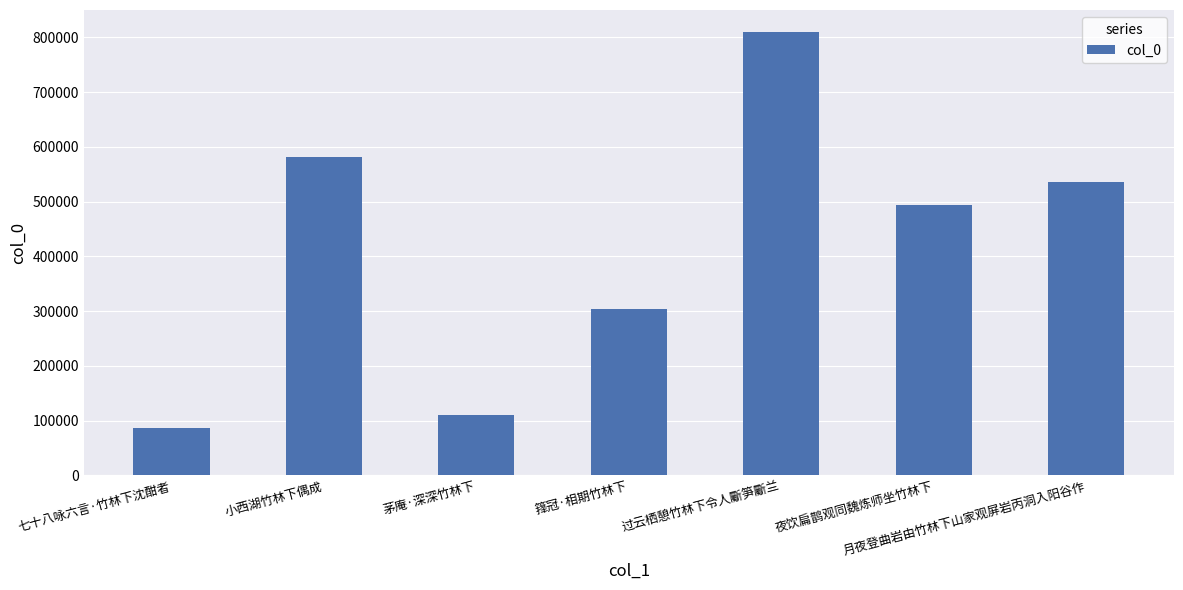

List the labels in order of value, smallest first.

七十八咏六言·竹林下沈酣者, 茅庵·深深竹林下, 箨冠·相期竹林下, 夜饮扁鹊观同魏炼师坐竹林下, 月夜登曲岩由竹林下山家观屏岩丙洞入阳谷作, 小西湖竹林下偶成, 过云栖憩竹林下令人斸笋斸兰